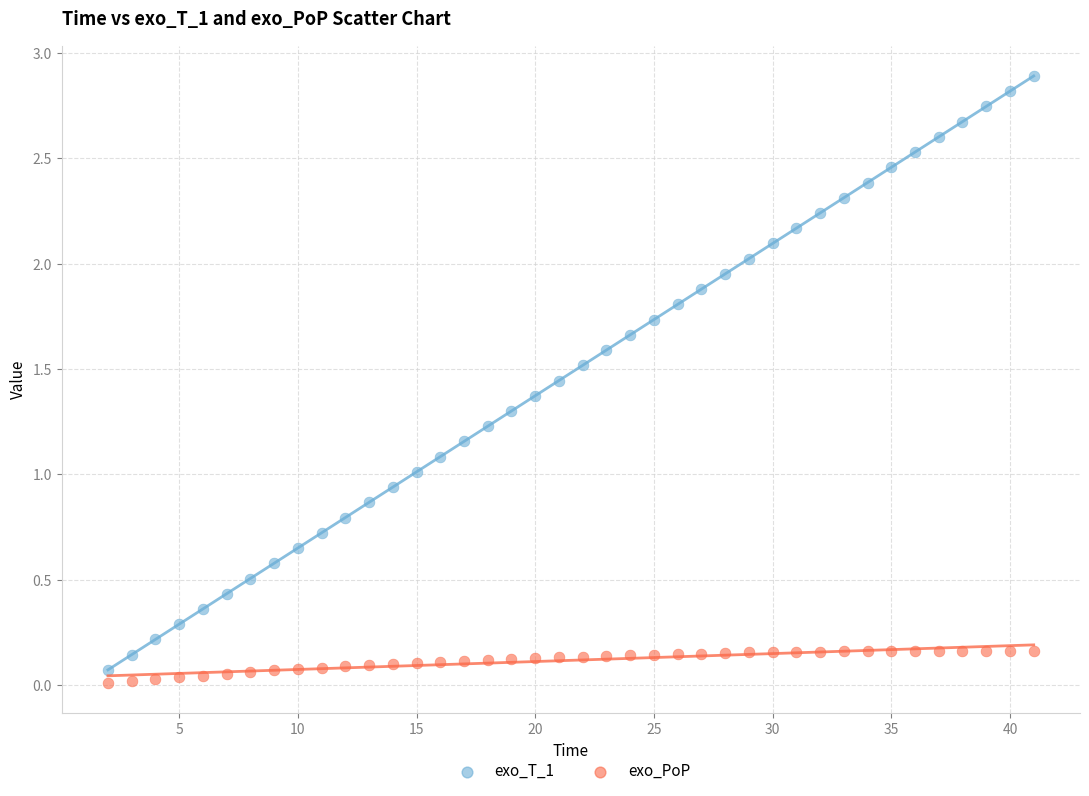

What is the X range (max minus min) for the scatter plot?

39.0